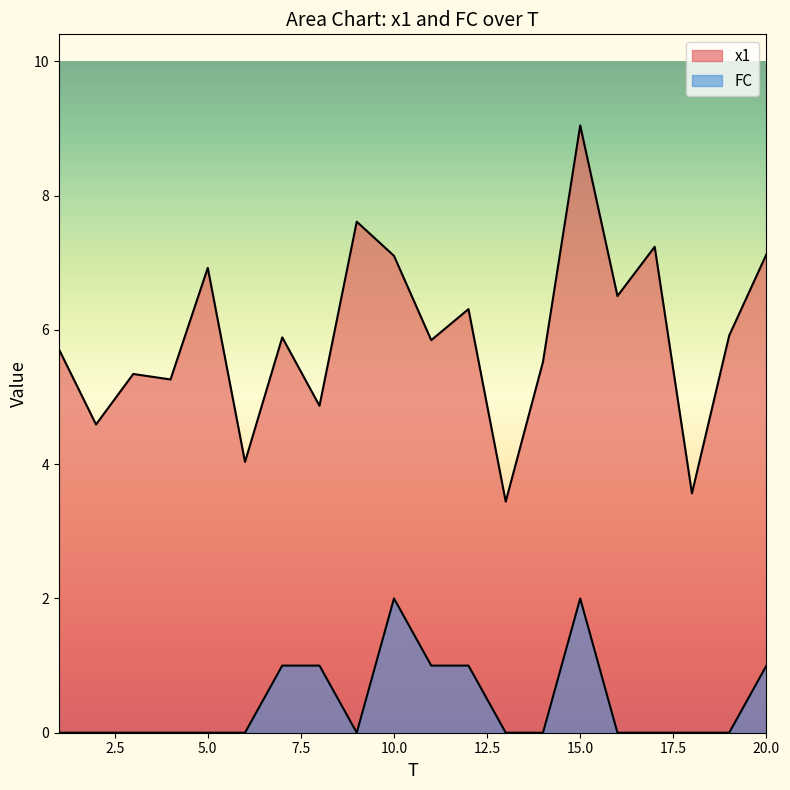

Rank the series by their average value, from lowest to highest.

FC, x1